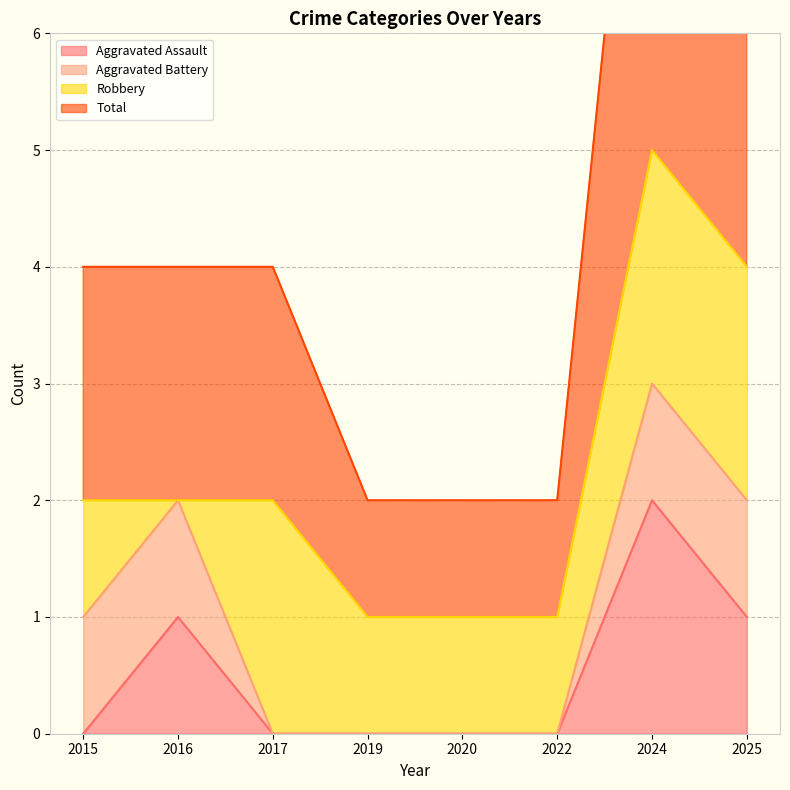

The Total series shows 1 at 2017. True or false?

False